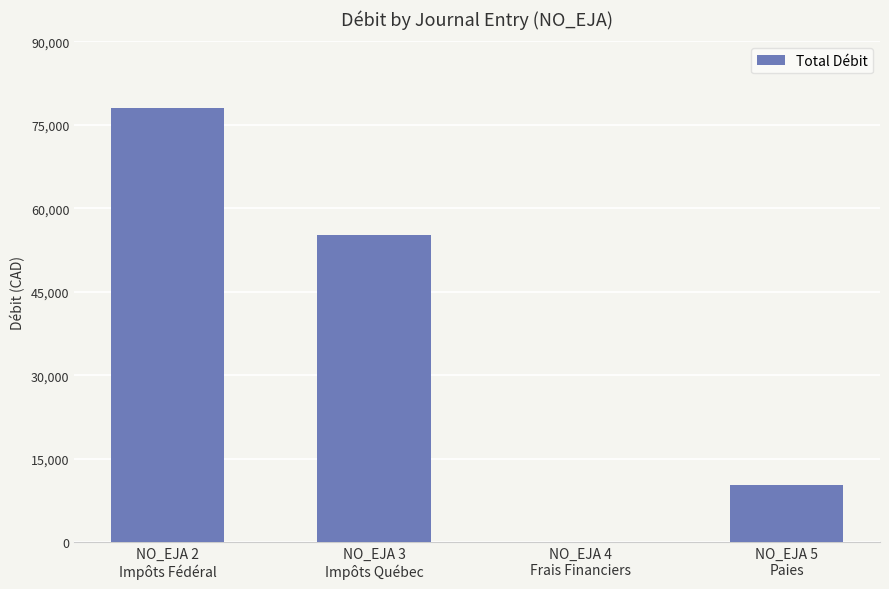

Reading left to right, what are all the values shown in this chart?

NO_EJA 2
Impôts Fédéral=78093.0	NO_EJA 3
Impôts Québec=55200.0	NO_EJA 4
Frais Financiers=25.0	NO_EJA 5
Paies=10313.5